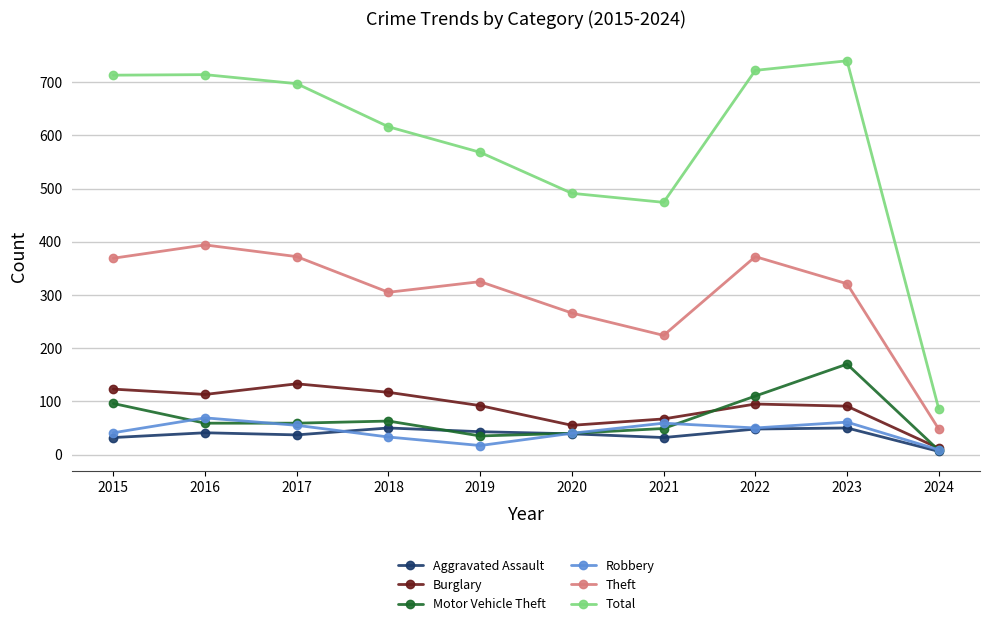

Is the value of Motor Vehicle Theft at 2024 greater than the value of Total at 2019?

No